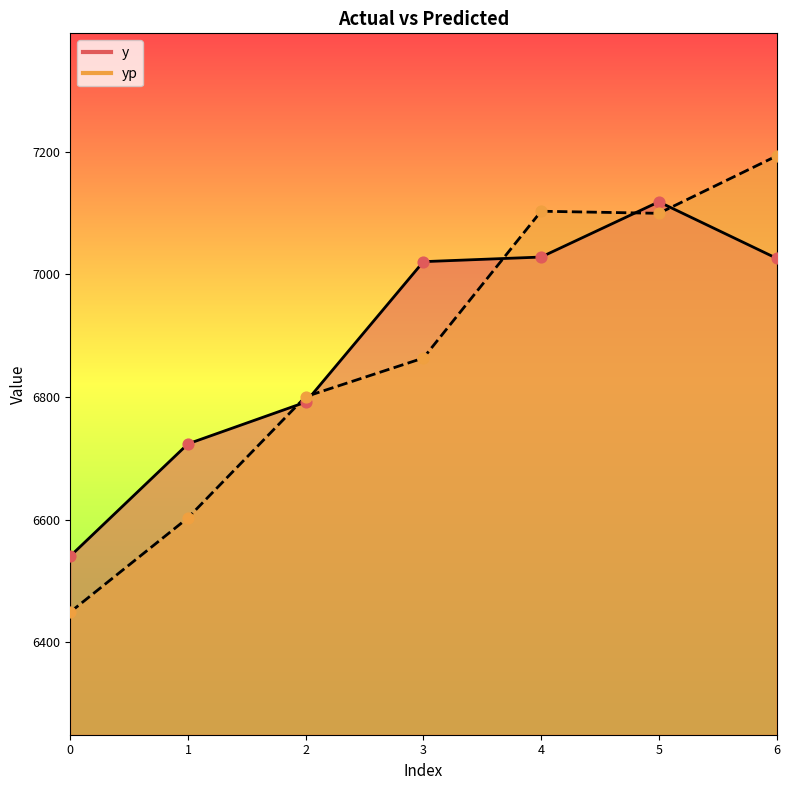

Which series has the largest total across all categories?

y